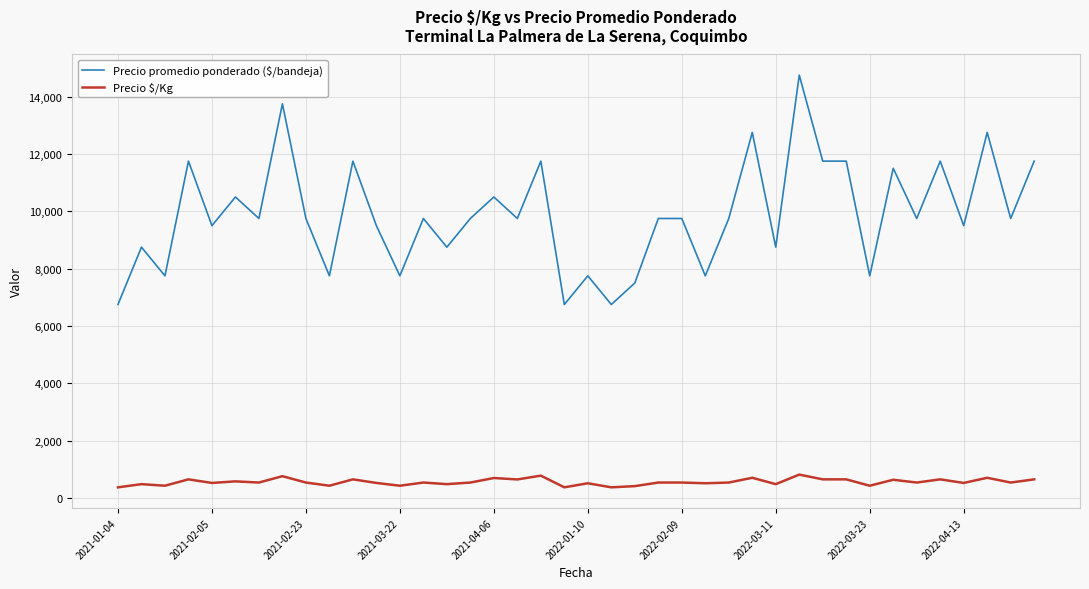

Which series has the largest total across all categories?

Precio promedio ponderado ($/bandeja)